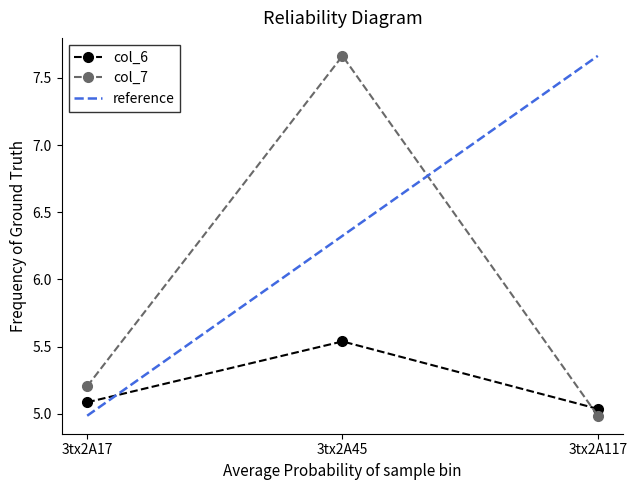

What is the spread (max minus min) of values at 3tx2A117?

2.7